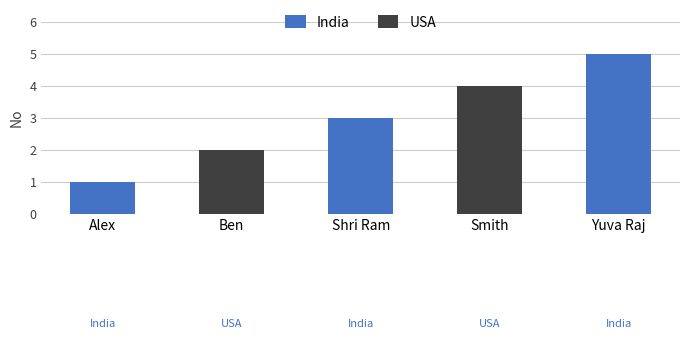

What are all the series names shown in the legend?

India, USA